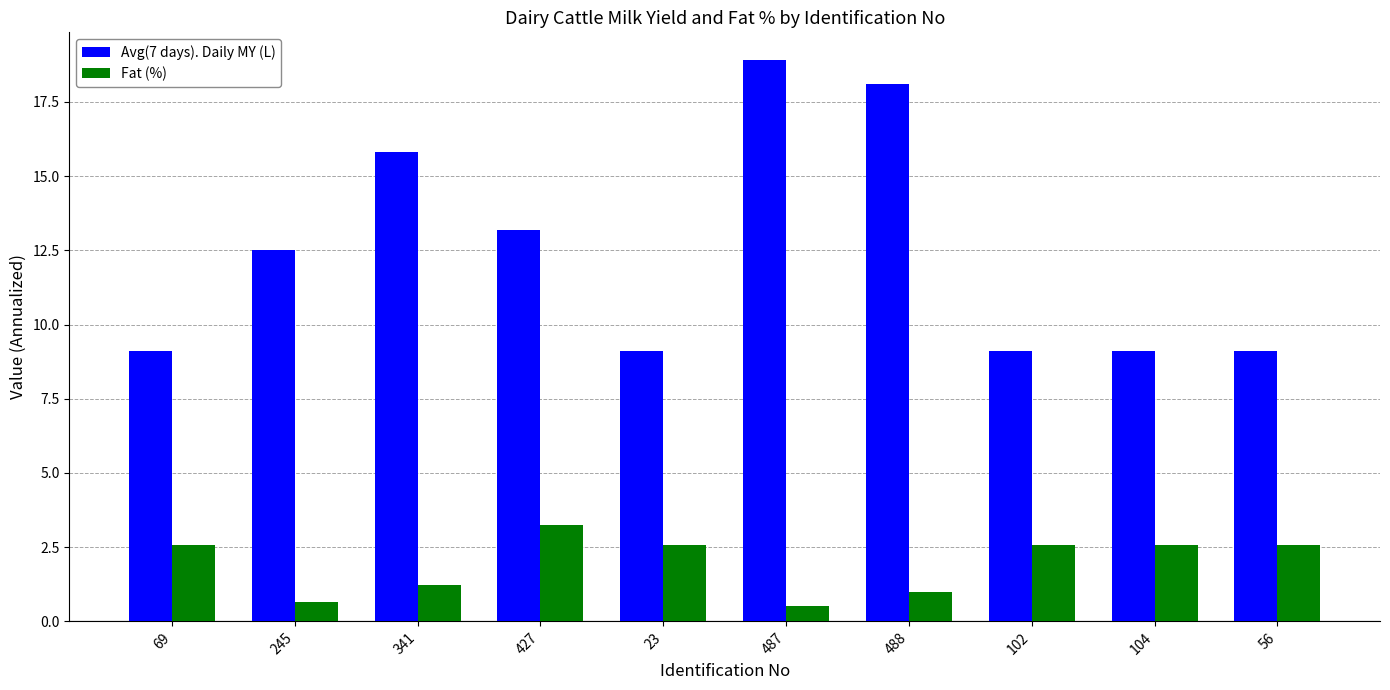

What is the label of the 2nd bar from the left?

245